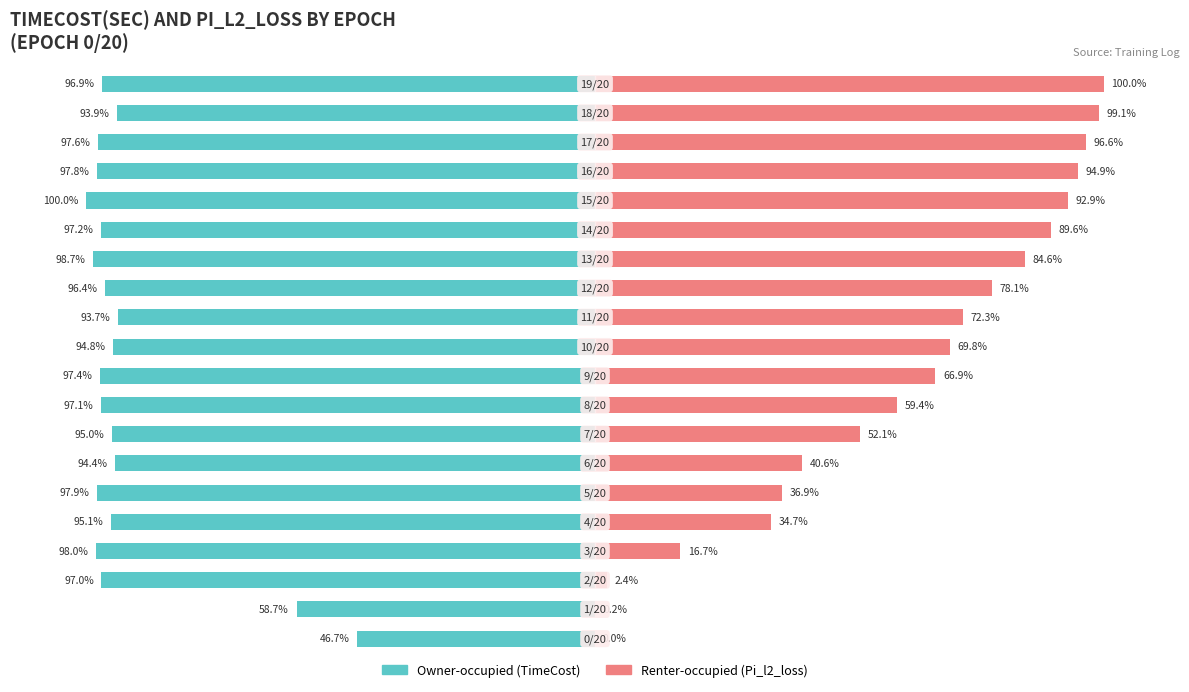

Reading left to right, extract all data points from this chart.

Owner-occupied: -46.7	-58.7	-97.0	-98.0	-95.1	-97.9	-94.4	-95.0	-97.1	-97.4	-94.8	-93.7	-96.4	-98.7	-97.2	-100.0	-97.8	-97.6	-93.9	-96.9
Renter-occupied: 0.0	0.2	2.4	16.7	34.7	36.9	40.6	52.1	59.4	66.9	69.8	72.3	78.1	84.6	89.6	92.9	94.9	96.6	99.1	100.0